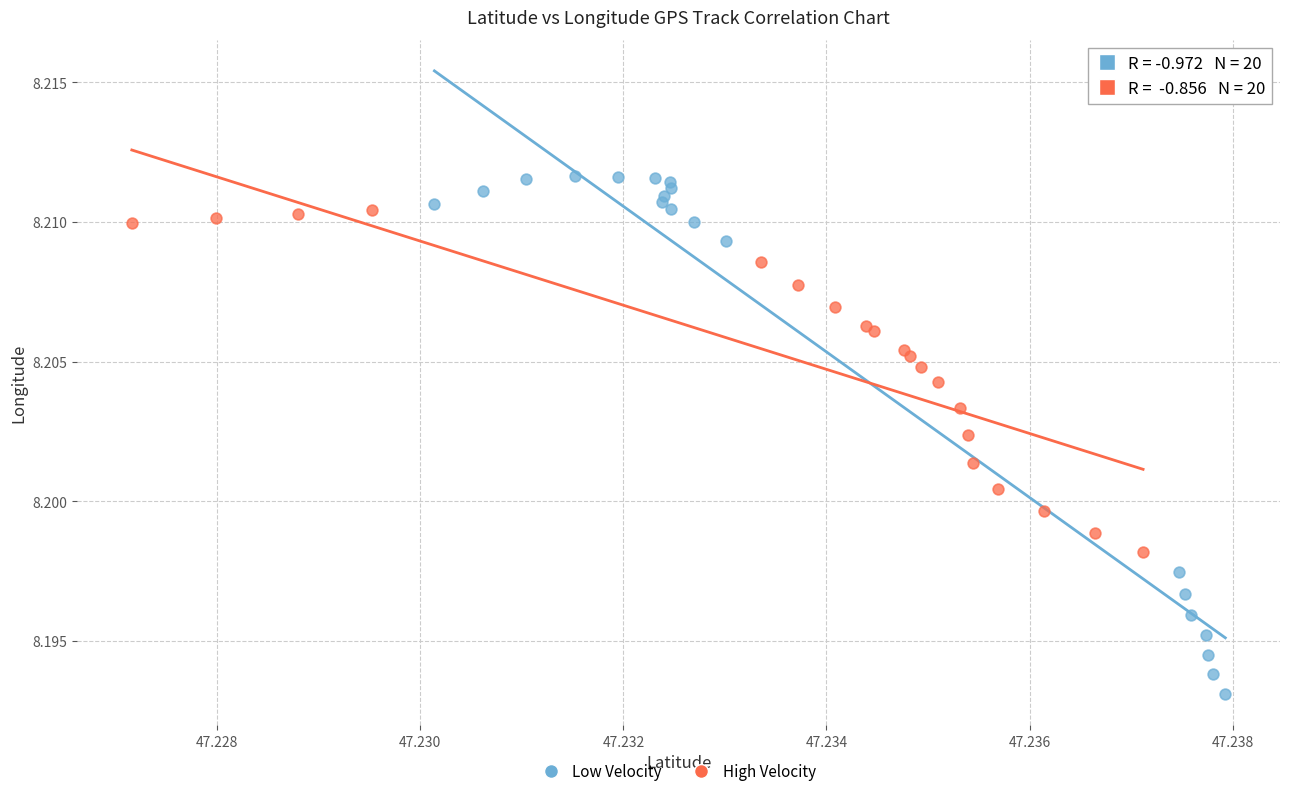

What are all the series names shown in the legend?

Low Velocity, High Velocity